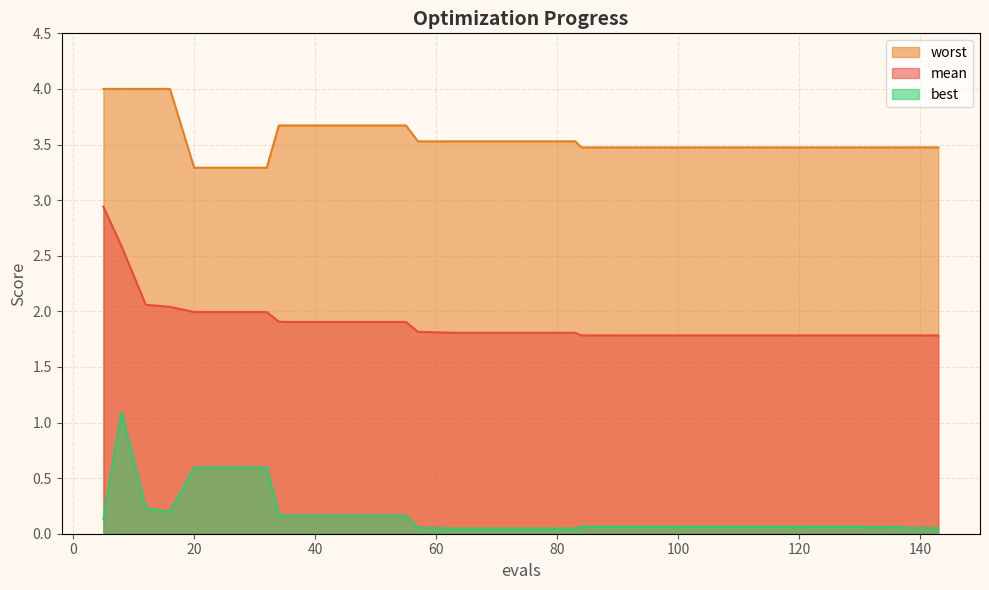

In worst, how many points are lower than both neighbors (excluding endpoints)?

2